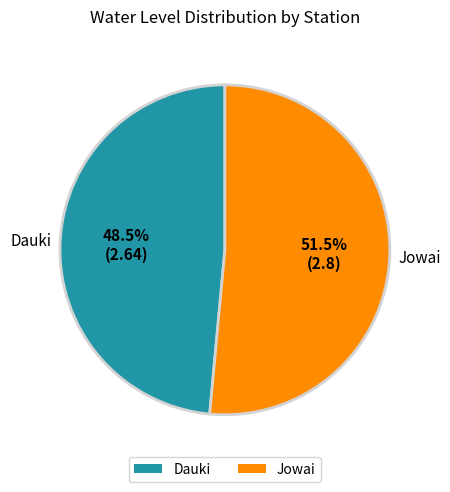

What is the smallest slice in the pie chart?

Dauki